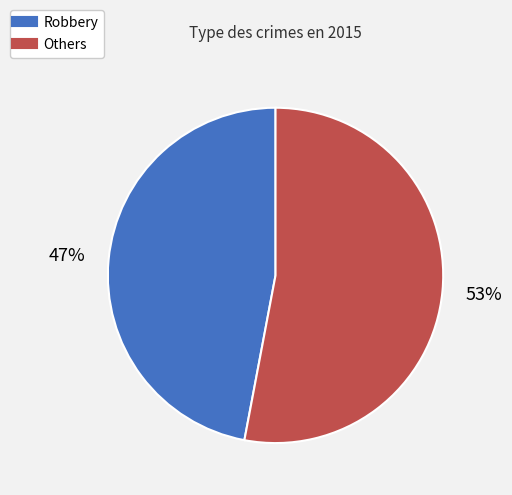

Is there any slice that represents more than half of the pie?

Yes